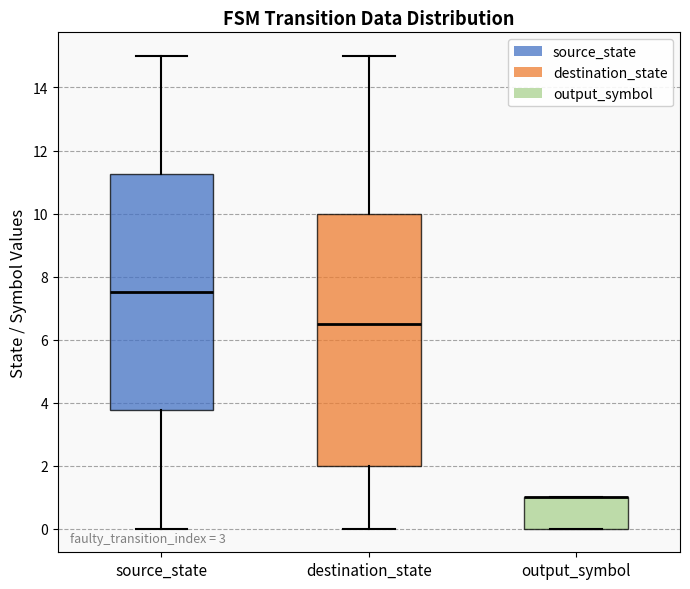

Reading left to right, transcribe this box plot: for each box, give where its median line is, the range the box spans, and where its two whiskers end, as read against the y-axis. The values are not printed on the chart, so give them approximately, as read against the axis.

source_state: median 7.6, box 3.8 to 11.2, whiskers 0.0 to 15.0
destination_state: median 6.6, box 2.0 to 10.0, whiskers 0.0 to 15.0
output_symbol: median 1.0 (drawn on the box's upper edge), box 0.0 to 1.0, whiskers 0.0 to 1.0